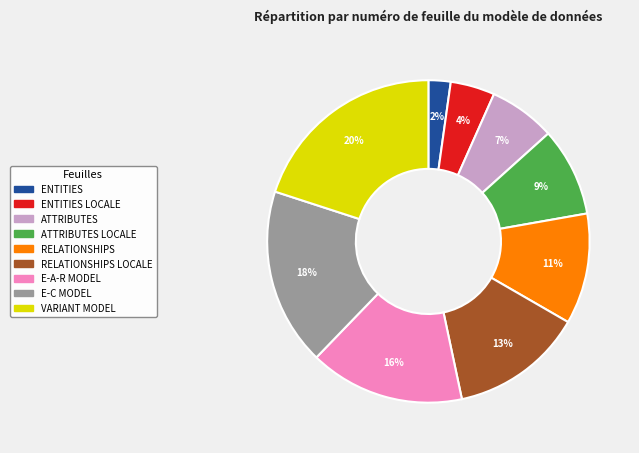

To the nearest percent, what is the average slice percentage?

11%